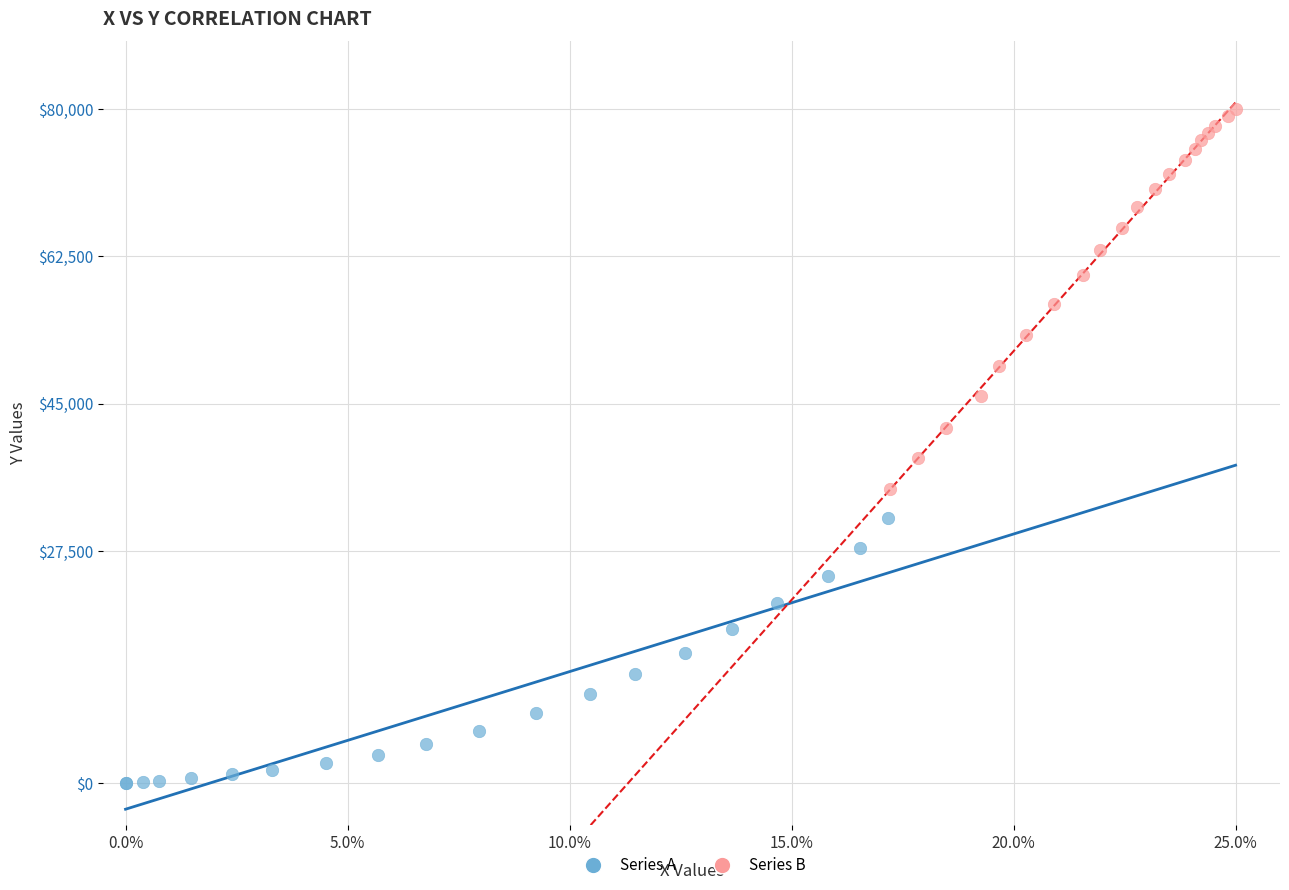

Which series has the largest Y range (max minus min)?

Series B